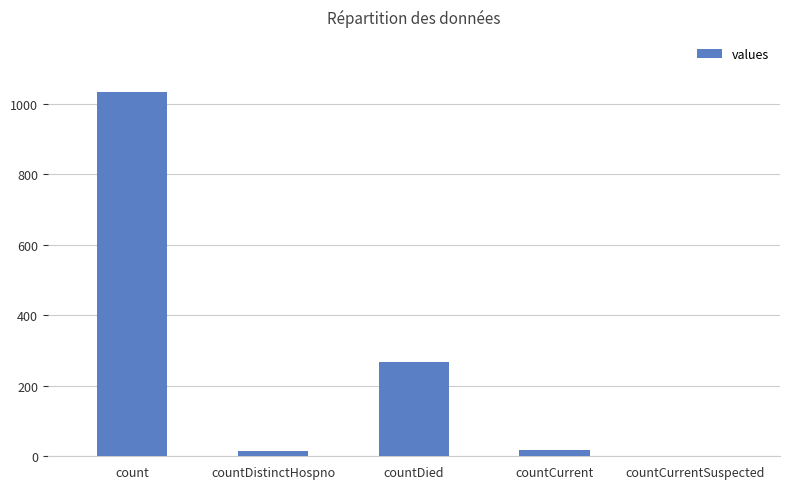

The value at count is 1034. True or false?

True